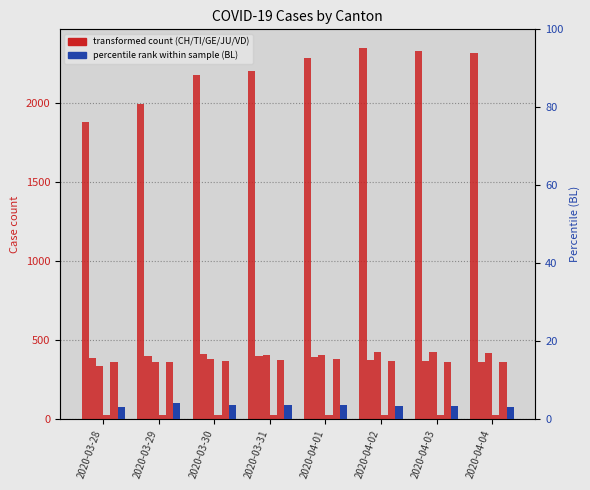

Reading right to left, what are all the values shown in this chart?

CH: 2020-04-04=2315.0	2020-04-03=2327.0	2020-04-02=2345.0	2020-04-01=2281.0	2020-03-31=2202.0	2020-03-30=2174.0	2020-03-29=1989.0	2020-03-28=1875.0
TI: 2020-04-04=363.0	2020-04-03=370.0	2020-04-02=374.0	2020-04-01=396.0	2020-03-31=401.0	2020-03-30=415.0	2020-03-29=402.0	2020-03-28=385.0
GE: 2020-04-04=421.0	2020-04-03=424.0	2020-04-02=424.0	2020-04-01=406.0	2020-03-31=405.0	2020-03-30=382.0	2020-03-29=365.0	2020-03-28=339.0
JU: 2020-04-04=27.0	2020-04-03=28.0	2020-04-02=29.0	2020-04-01=29.0	2020-03-31=29.0	2020-03-30=28.0	2020-03-29=28.0	2020-03-28=27.0
VD: 2020-04-04=363.0	2020-04-03=363.0	2020-04-02=371.0	2020-04-01=380.0	2020-03-31=375.0	2020-03-30=367.0	2020-03-29=365.0	2020-03-28=363.0
BL: 2020-04-04=3.1	2020-04-03=3.5	2020-04-02=3.5	2020-04-01=3.7	2020-03-31=3.8	2020-03-30=3.7	2020-03-29=4.2	2020-03-28=3.2